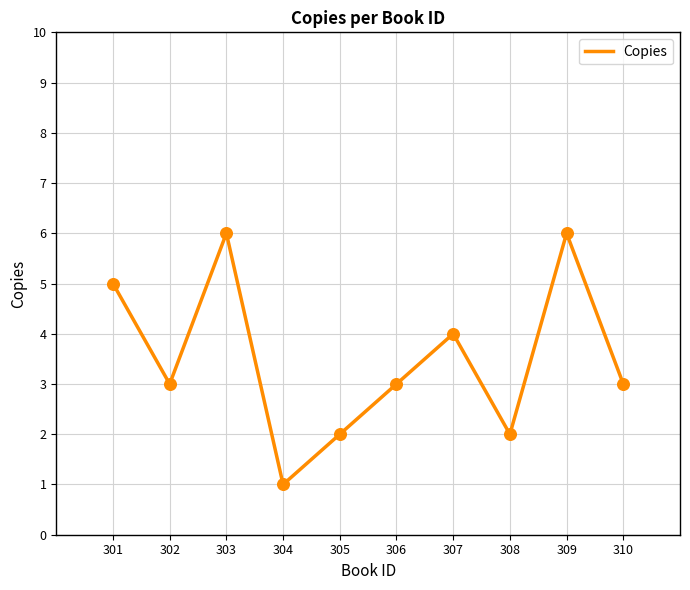

What is the ratio of the value at 303 to the value at 310?

2.0